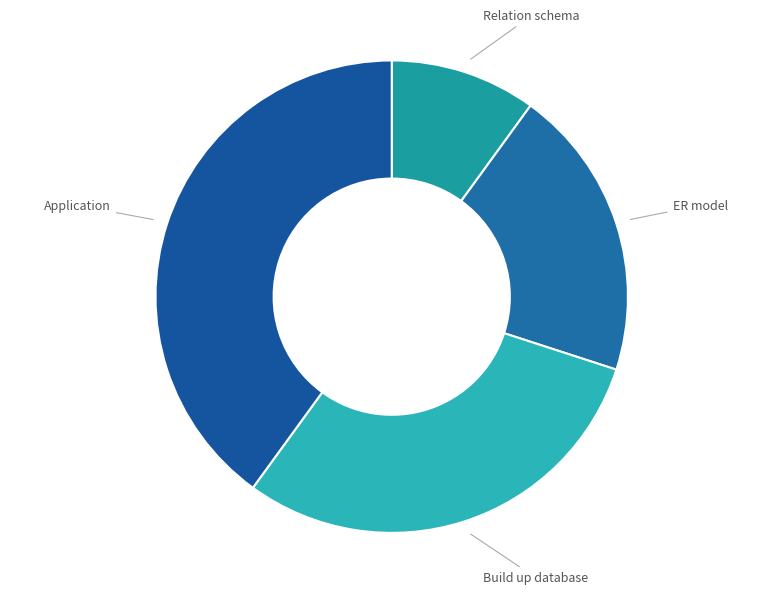

Which has a higher value, ER model or Build up database?

Build up database